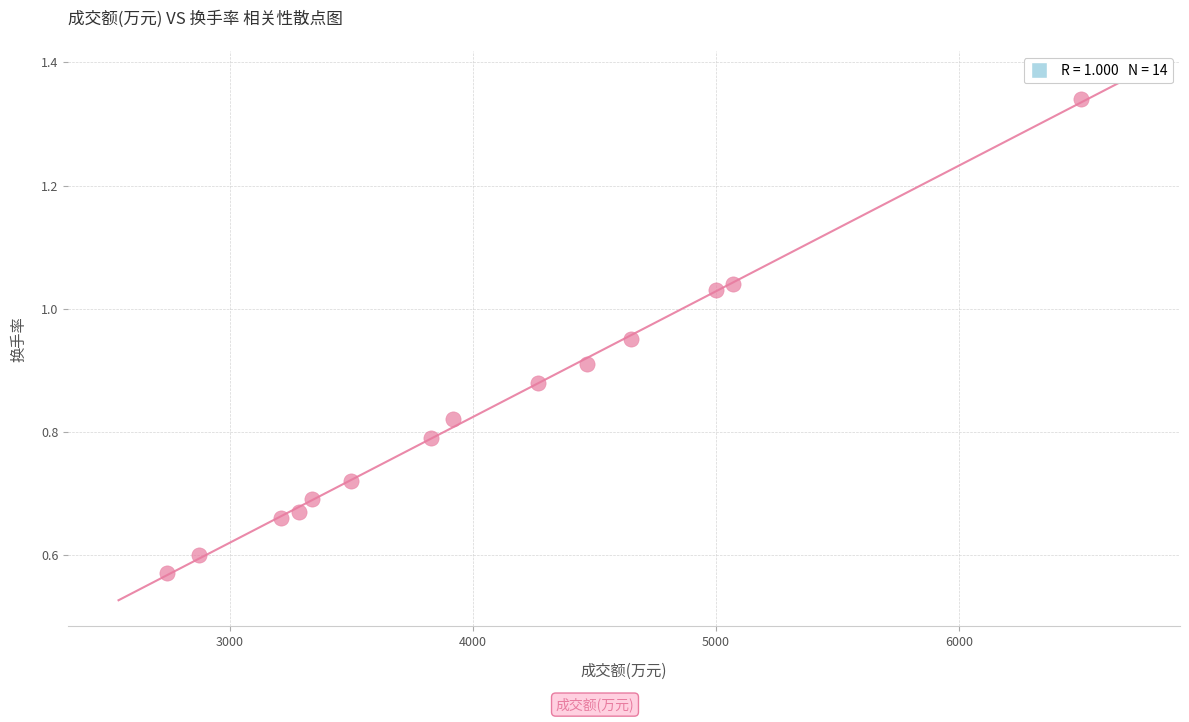

What is the range of X values (max minus min)?

3759.0